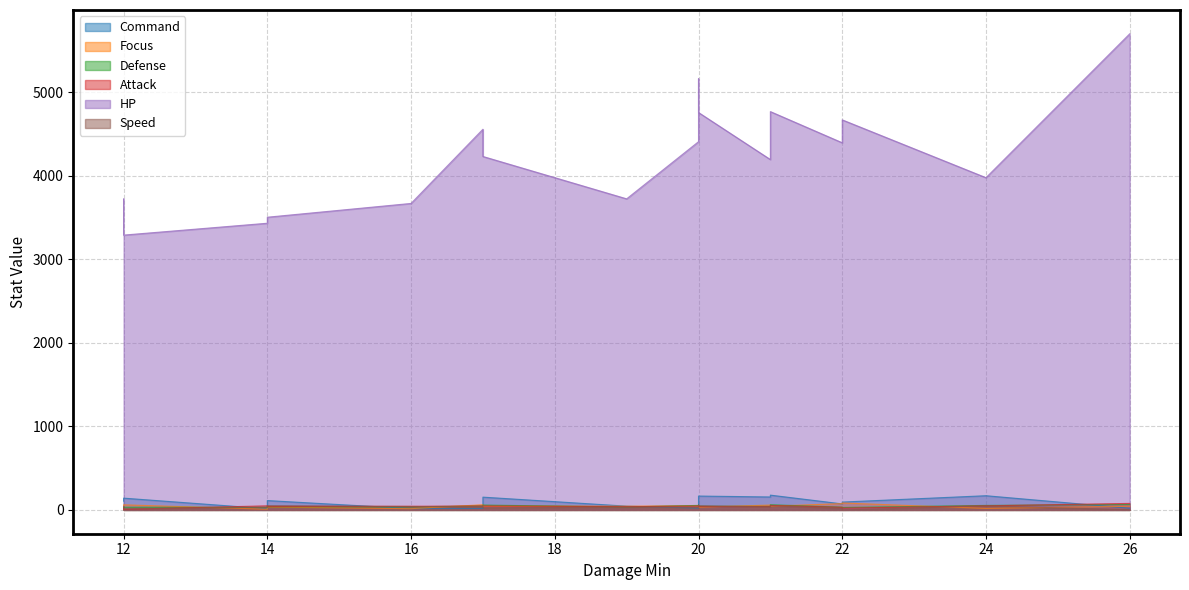

What is the value of the Command point at the 8th from the left?

45